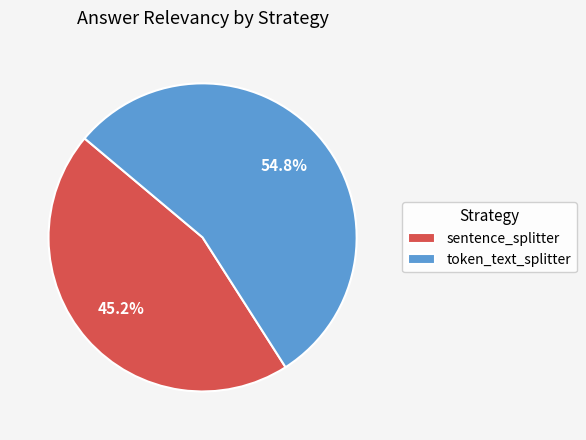

Is sentence_splitter the majority of the pie?

No